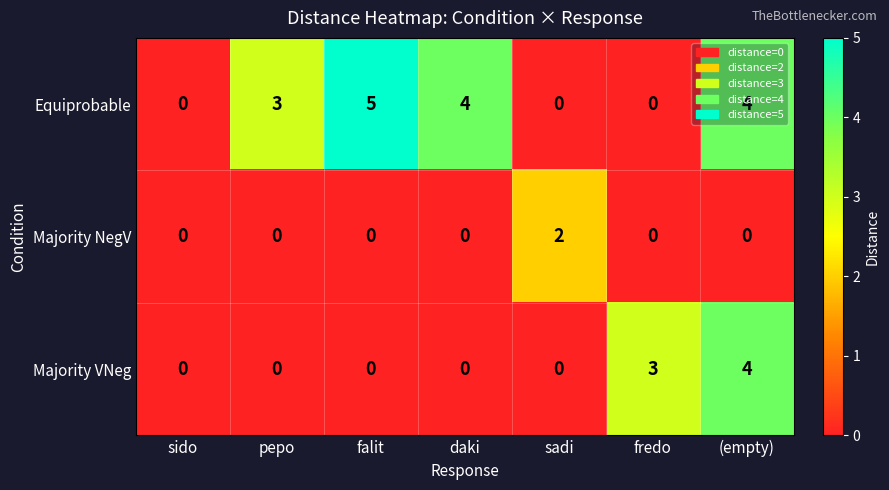

Which series has the largest total across all categories?

Equiprobable